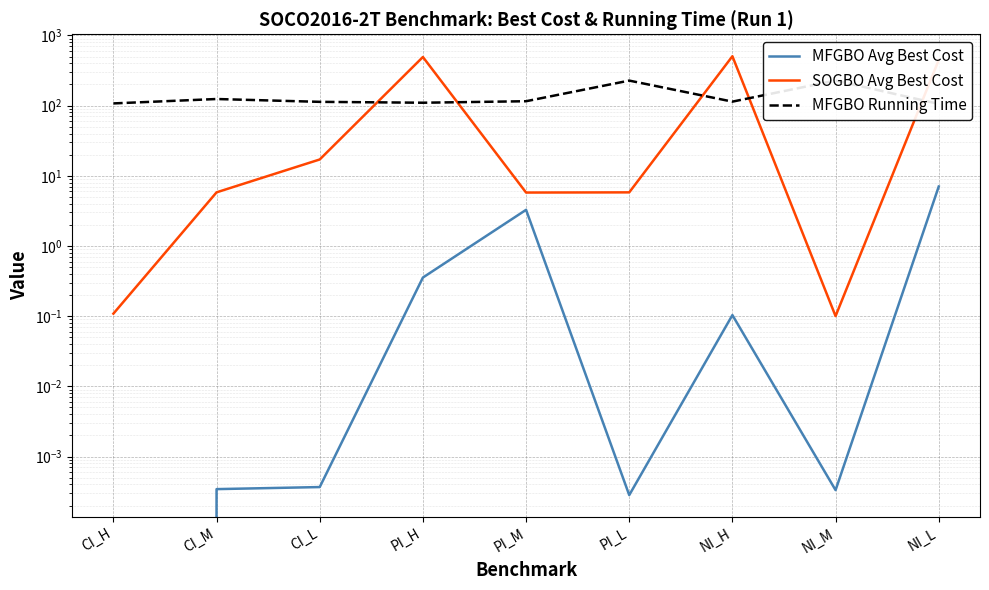

What position from the right is PI_L?

4